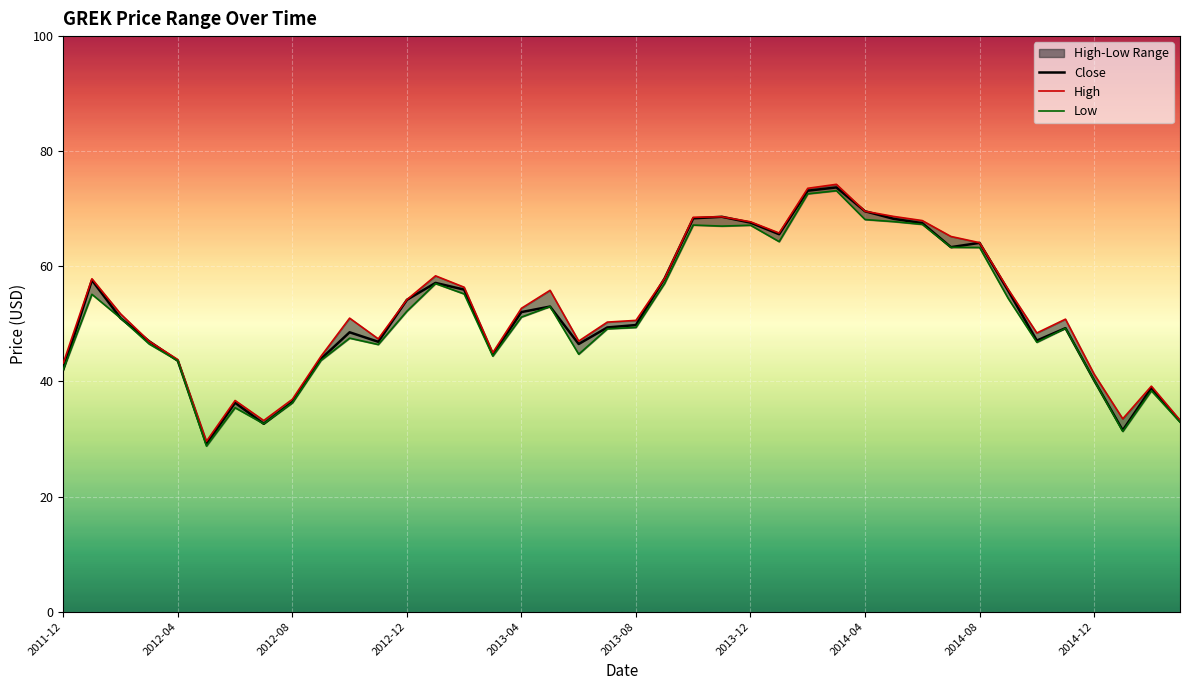

True or false: Low and Close cross at least once.

False